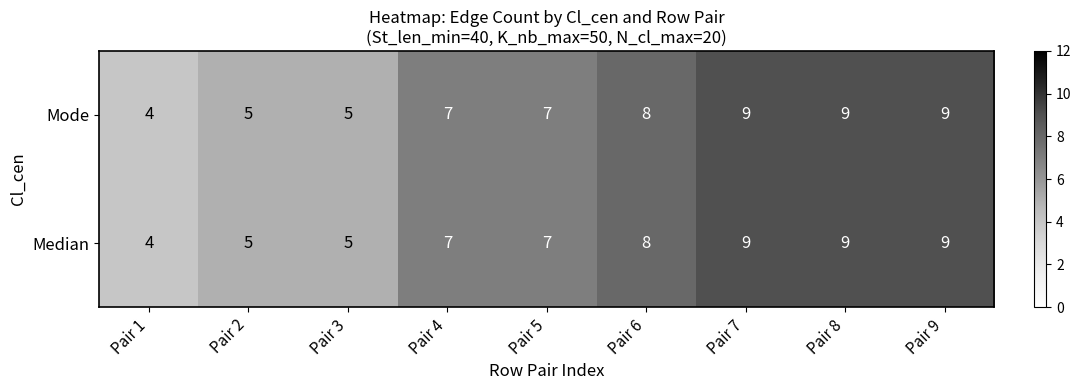

Reading left to right, list all the values displayed in this chart.

Mode: Pair 1=4	Pair 2=5	Pair 3=5	Pair 4=7	Pair 5=7	Pair 6=8	Pair 7=9	Pair 8=9	Pair 9=9
Median: Pair 1=4	Pair 2=5	Pair 3=5	Pair 4=7	Pair 5=7	Pair 6=8	Pair 7=9	Pair 8=9	Pair 9=9